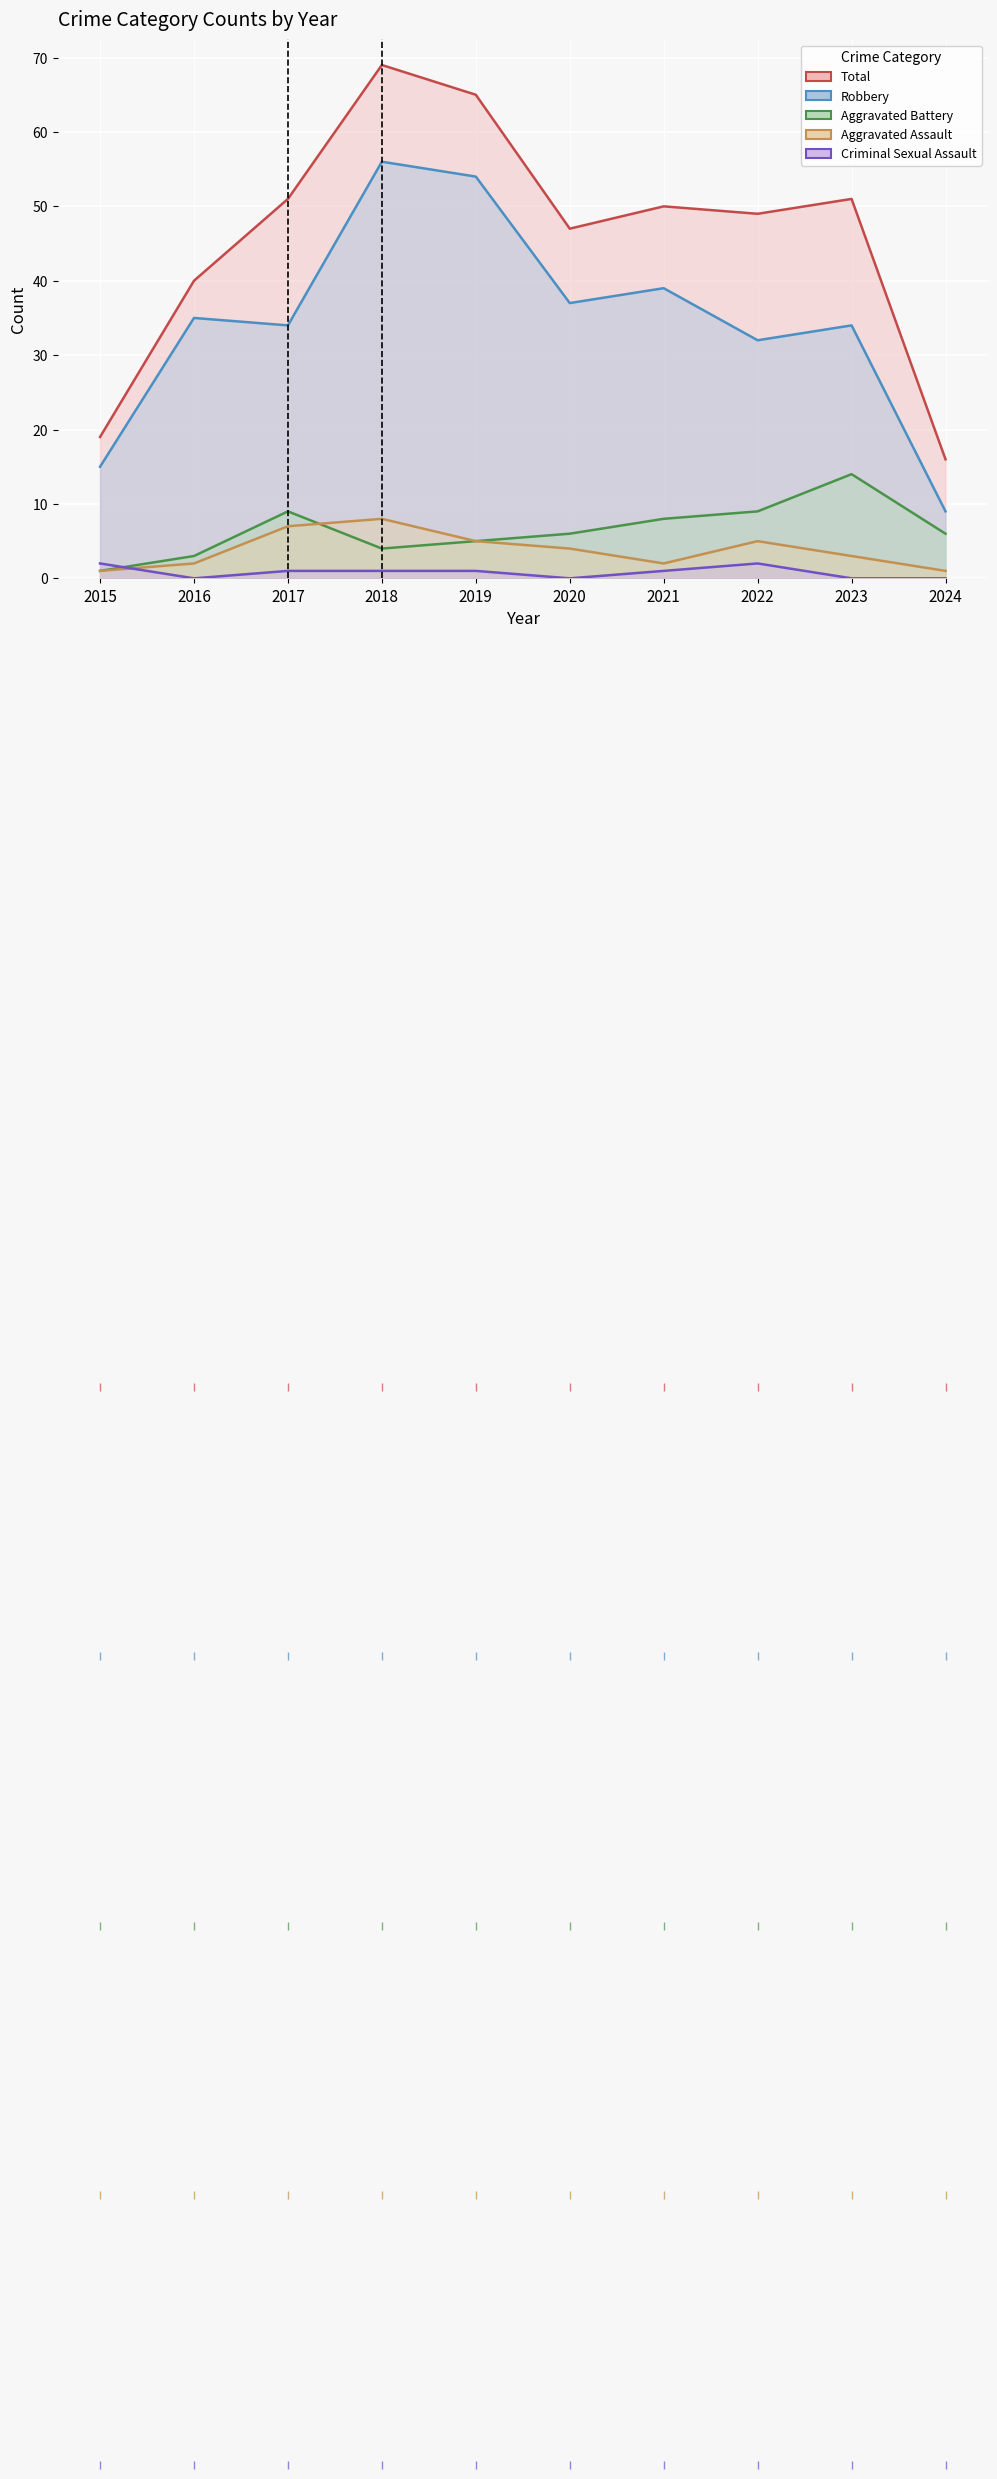

What are all the series names shown in the legend?

Robbery, Aggravated Battery, Aggravated Assault, Criminal Sexual Assault, Total